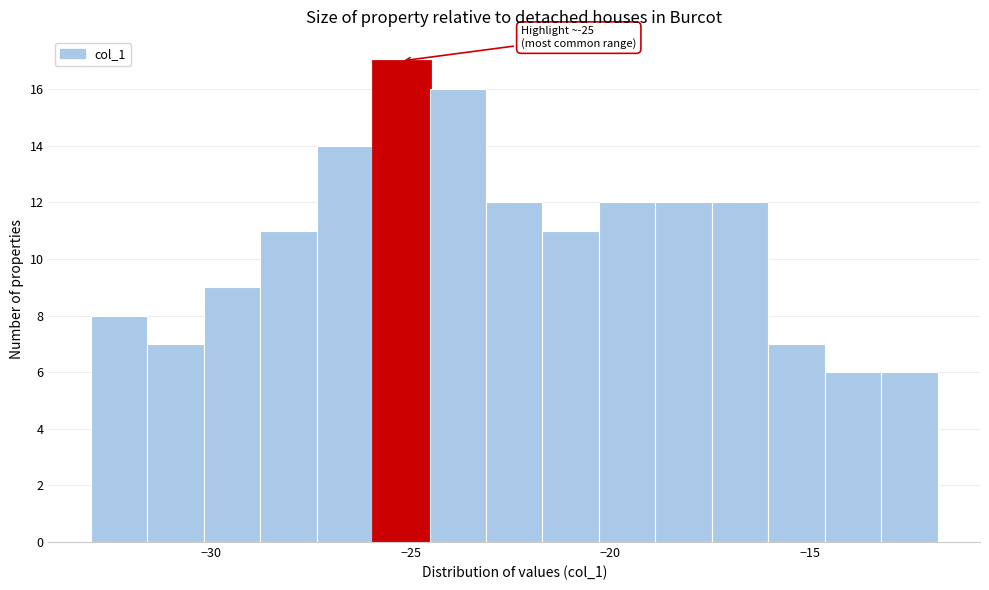

Around what value on the x-axis is the tallest bar? Give the approximate position of its centre, as read against the axis.

-25.0